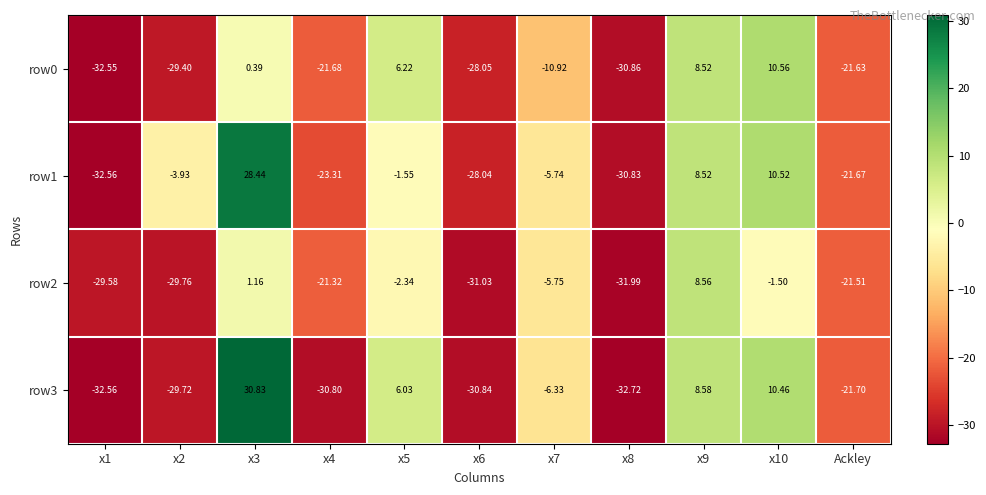

Is the value of row2 at x5 greater than the value of row3 at x6?

Yes